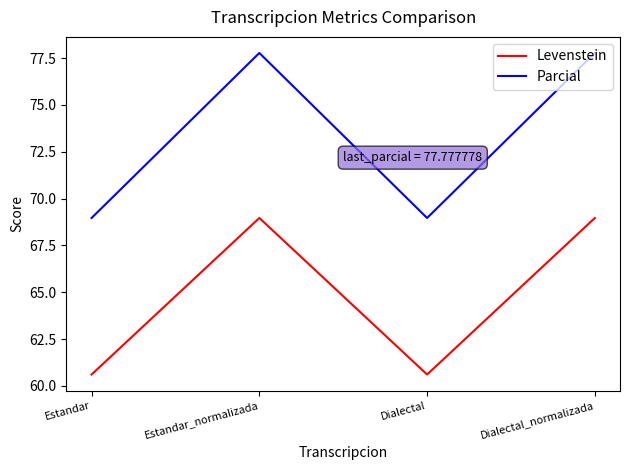

In Parcial, how many points are lower than both neighbors (excluding endpoints)?

1